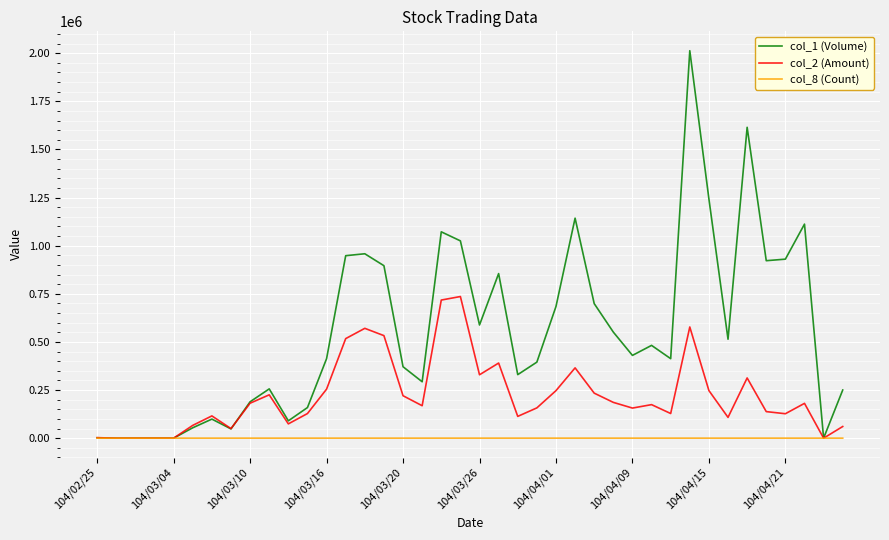

Which series has the largest range (max minus min)?

col_1 (Volume)